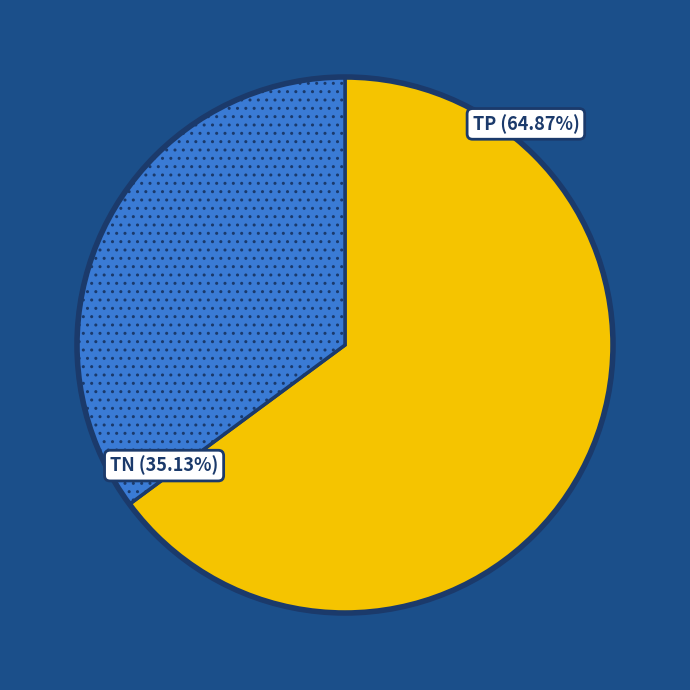

How much of the chart is everything except FP?

100.0%